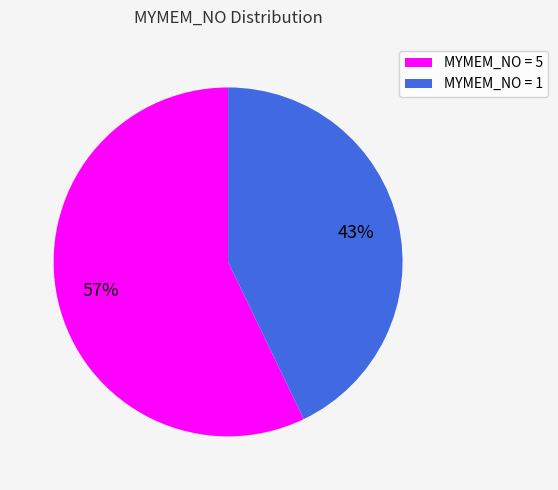

Rank the categories by value from lowest to highest.

MYMEM_NO = 1, MYMEM_NO = 5